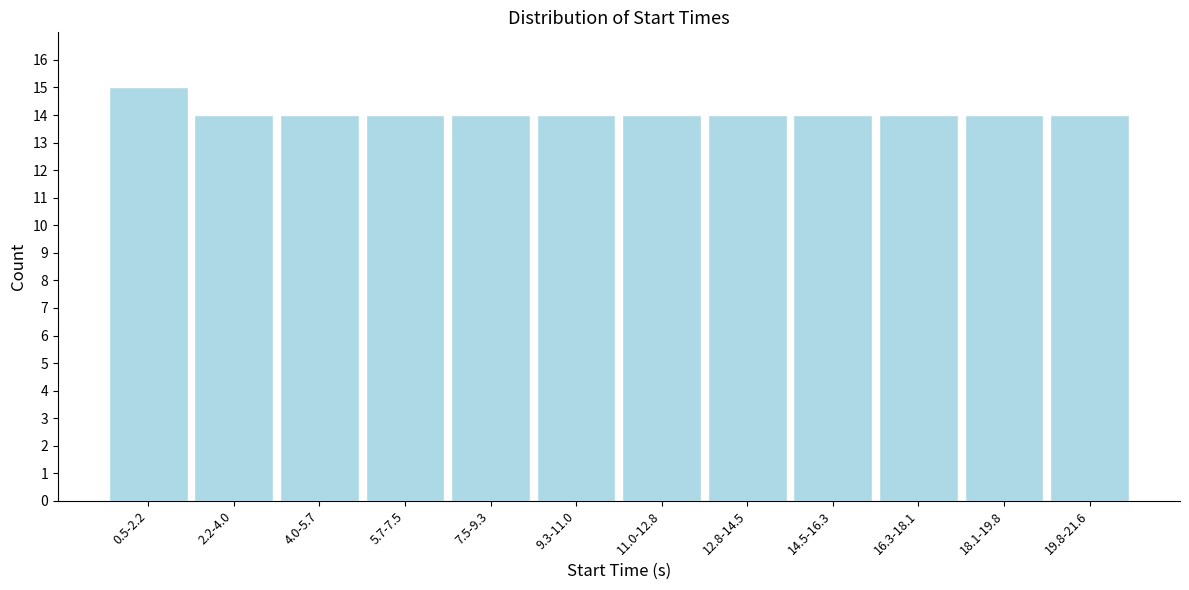

Reading right to left, list all the values displayed in this chart.

14	14	14	14	14	14	14	14	14	14	14	15